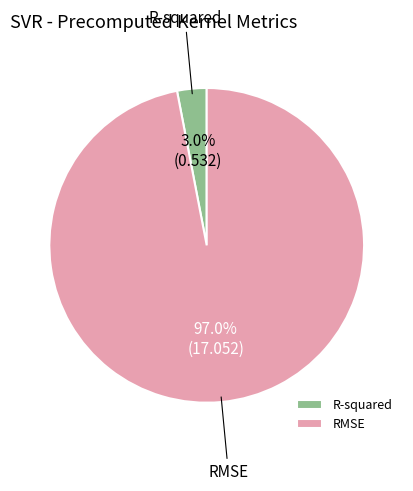

The RMSE slice represents 97% of the pie. True or false?

True